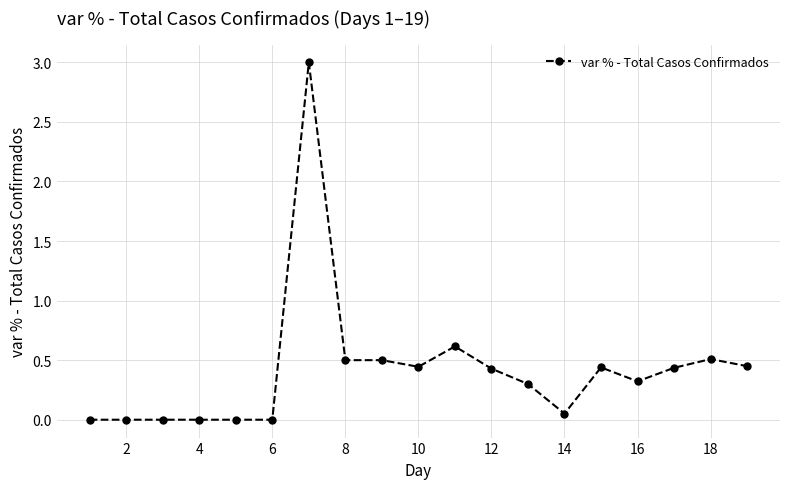

What is the value of the 18th point from the left?

0.5